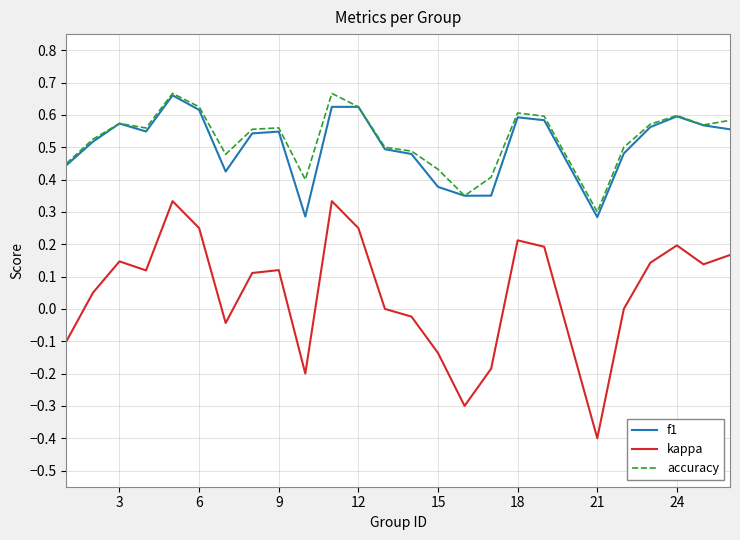

Which series has the widest spread of values?

kappa